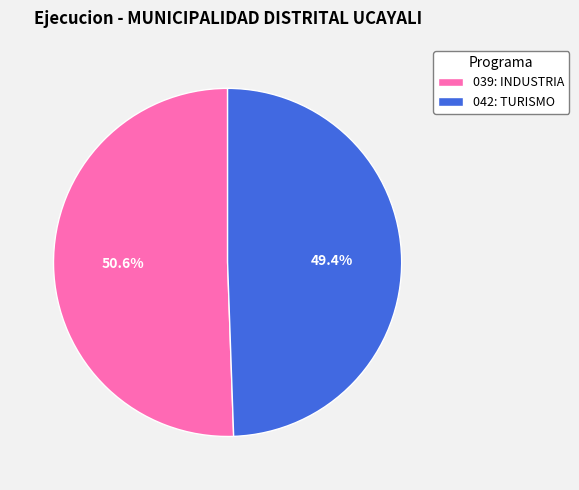

Does any single category account for the majority?

Yes